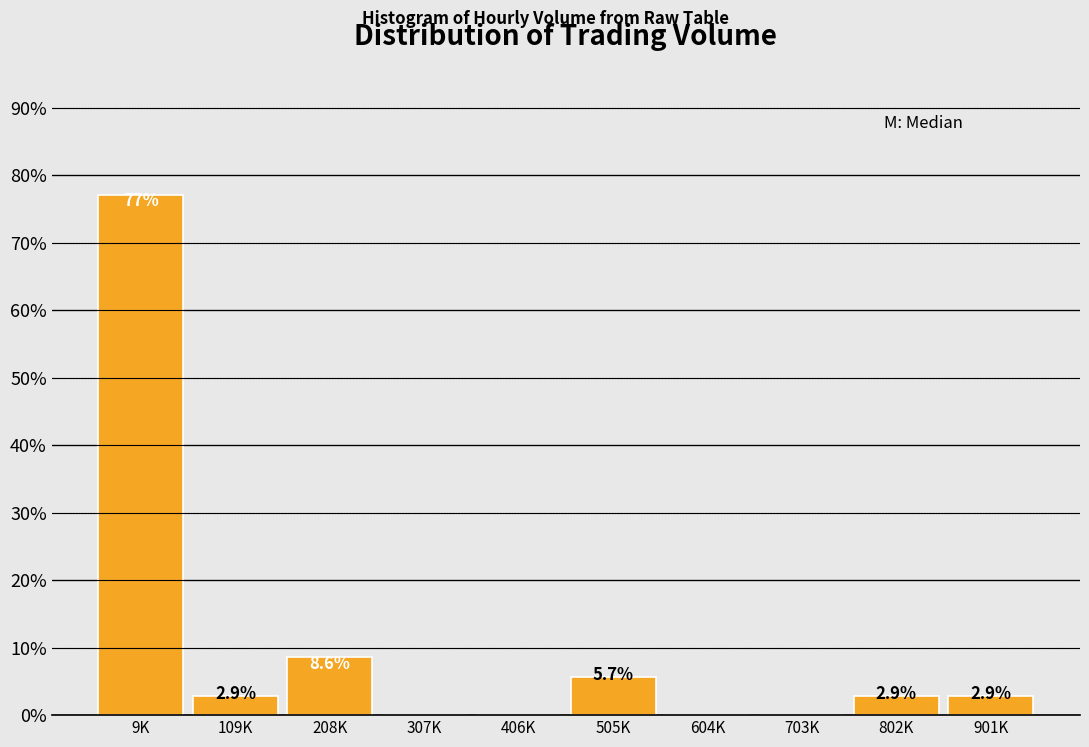

Reading left to right, list all the values displayed in this chart.

9K=77.1	109K=2.9	208K=8.6	307K=0.0	406K=0.0	505K=5.7	604K=0.0	703K=0.0	802K=2.9	901K=2.9